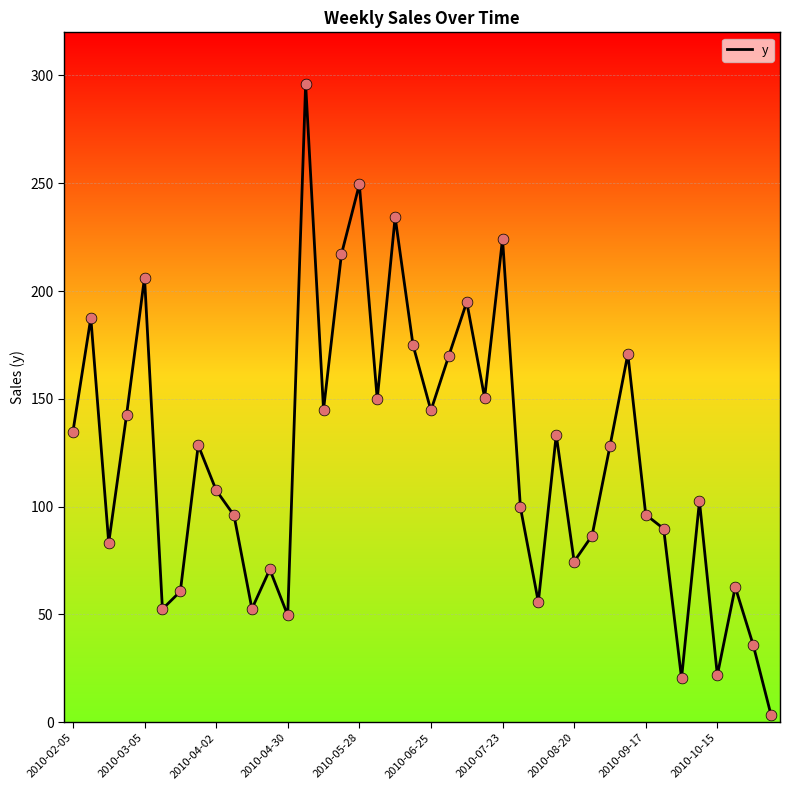

What is the difference between the maximum and minimum values?

292.7